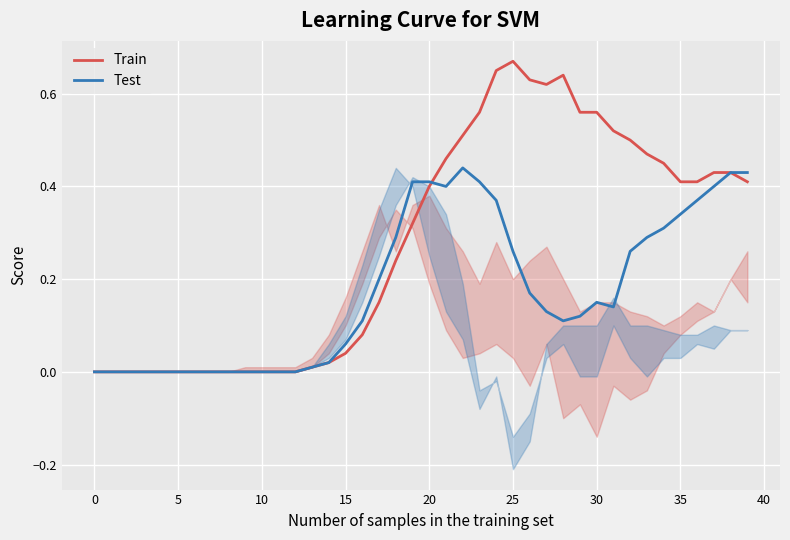

What is the difference between the second highest and minimum values in the Train series?

0.7